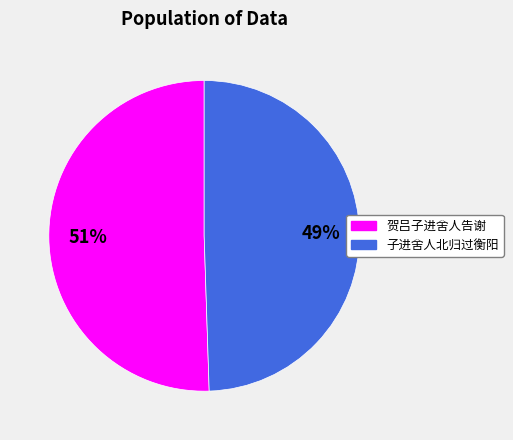

To the nearest percent, what is the average slice percentage?

50%